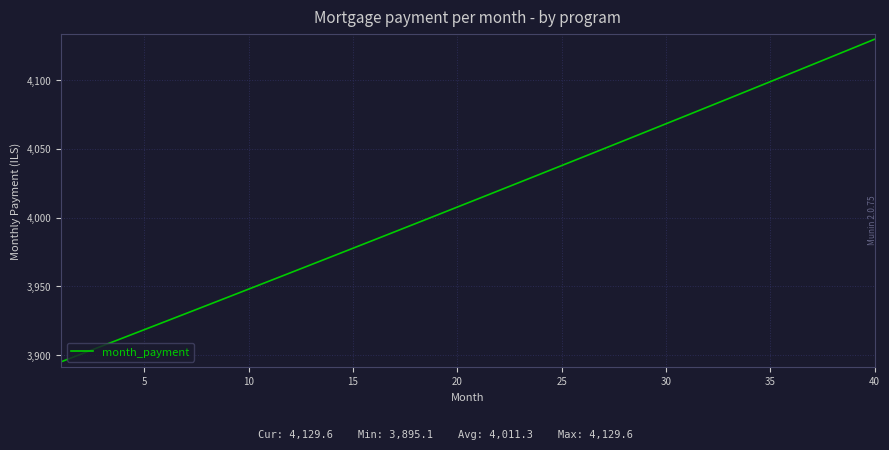

What is the greatest value displayed?

4129.6